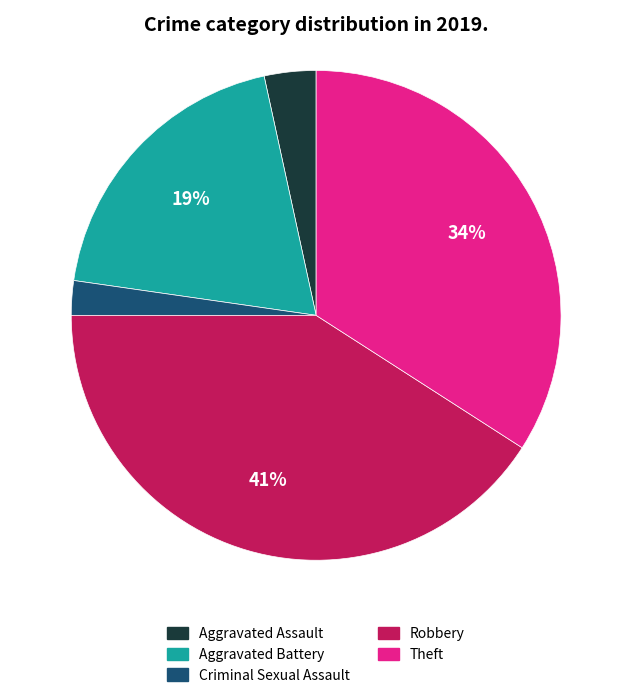

Which slice is the largest?

Robbery